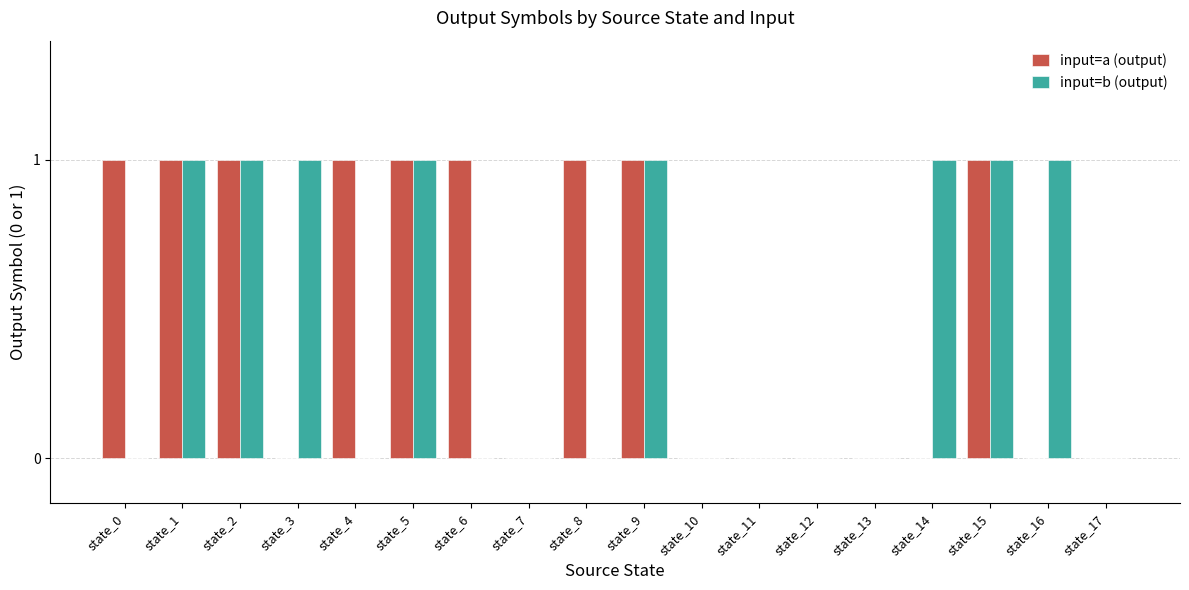

What is the sum of all input=a (output) values?

9